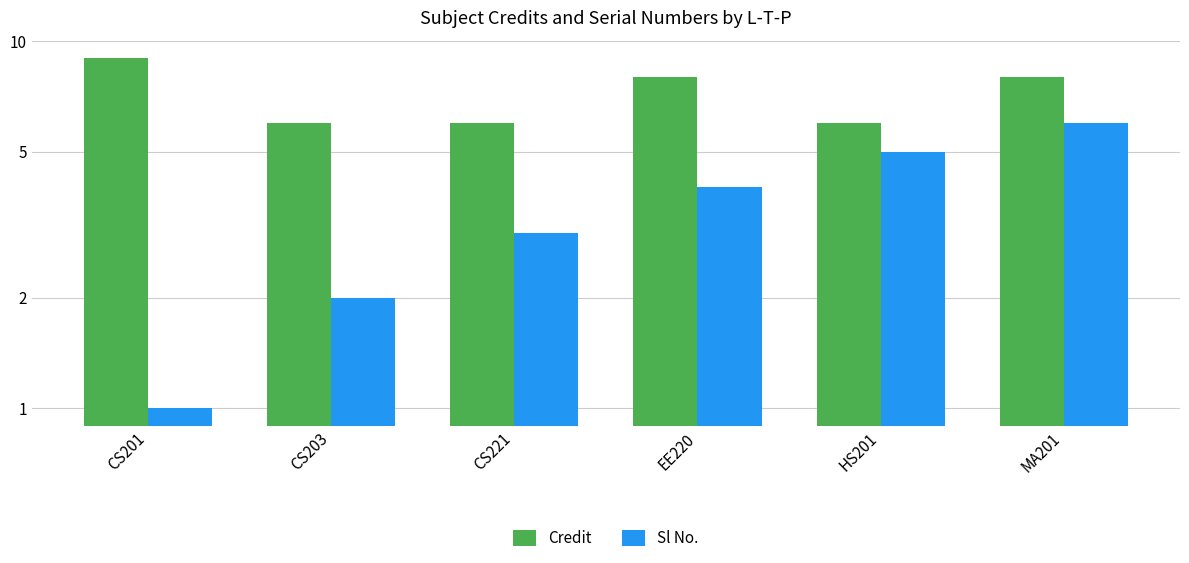

At which label does Sl No. reach its minimum?

CS201